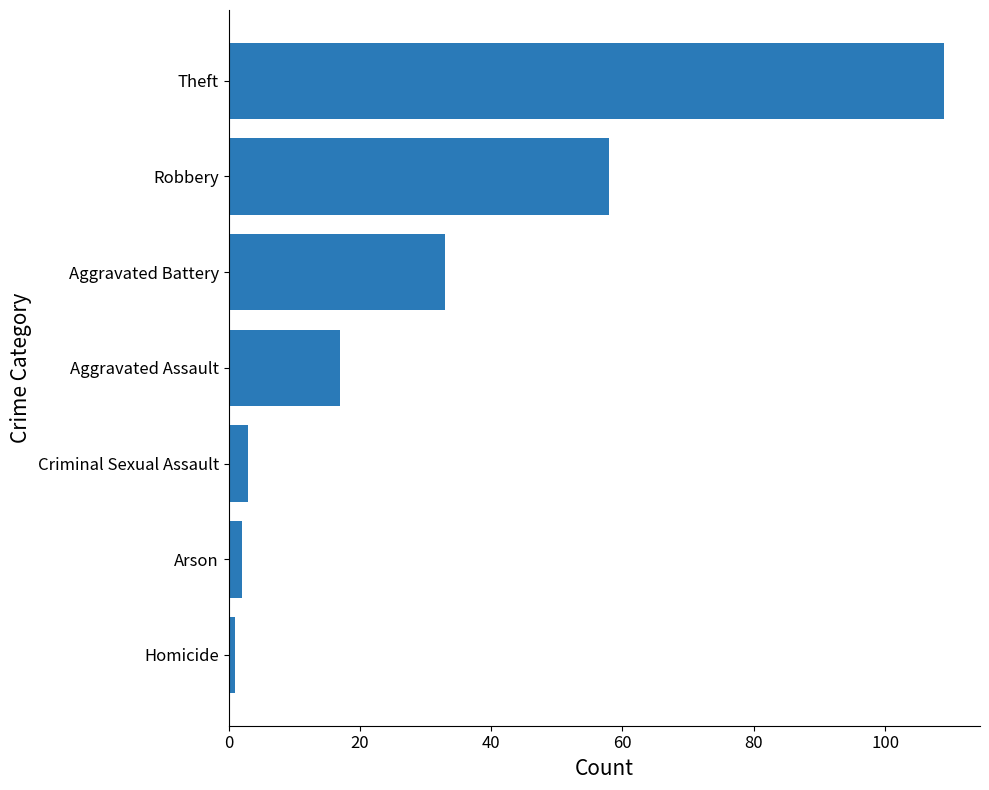

The value at Aggravated Assault is 7. True or false?

False